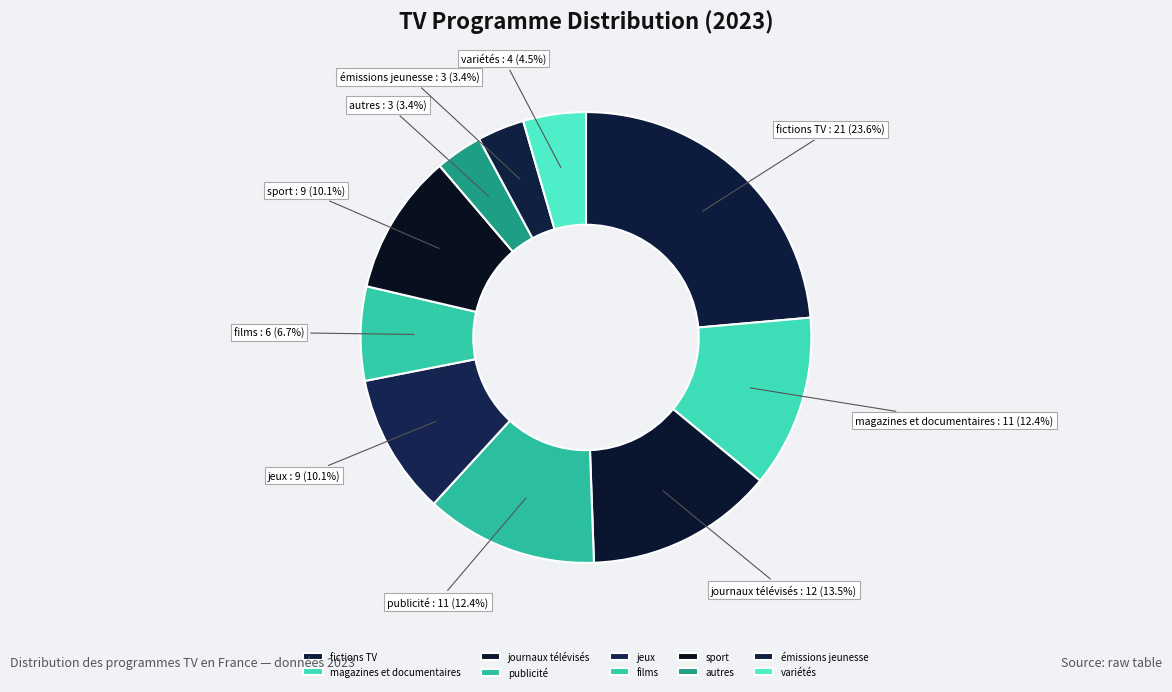

To the nearest percent, what is the average slice percentage?

10%